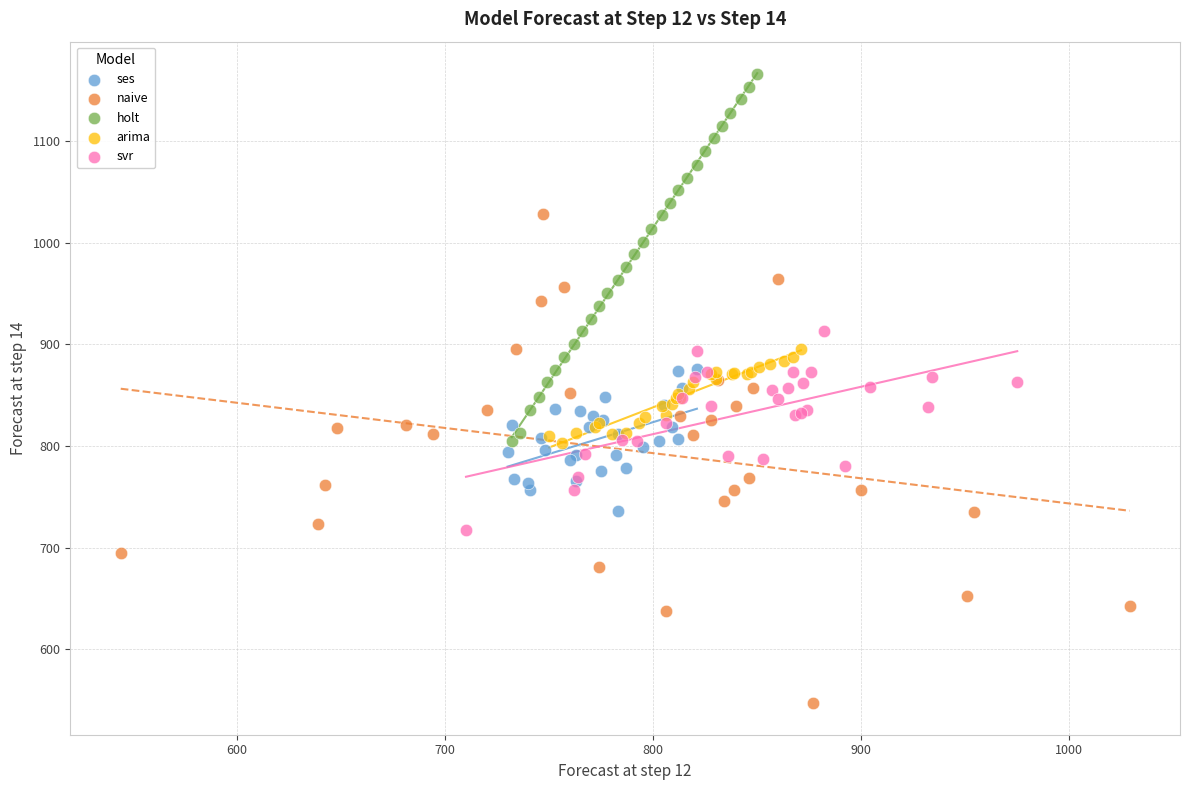

What are all the series names shown in the legend?

ses, naive, holt, arima, svr